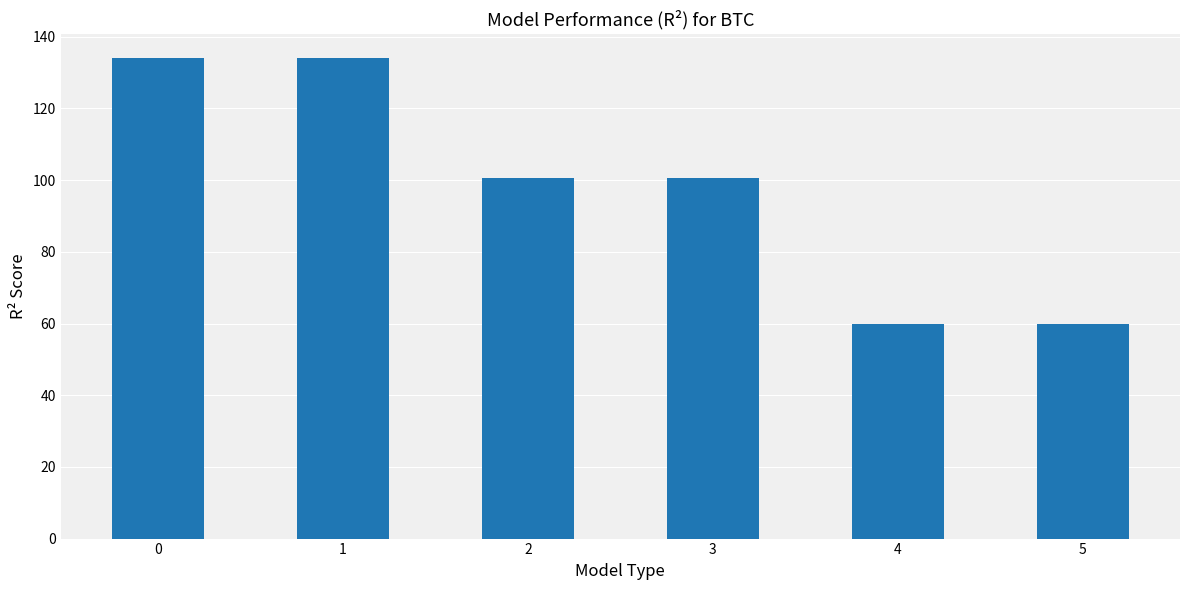

Is it true that the value at 0 is 219.8?

False